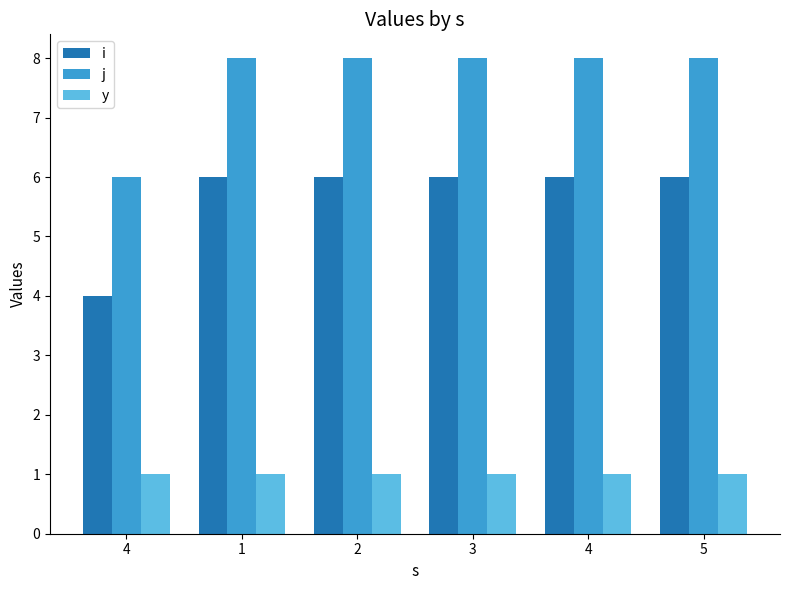

How many categories are shown in the chart?

6